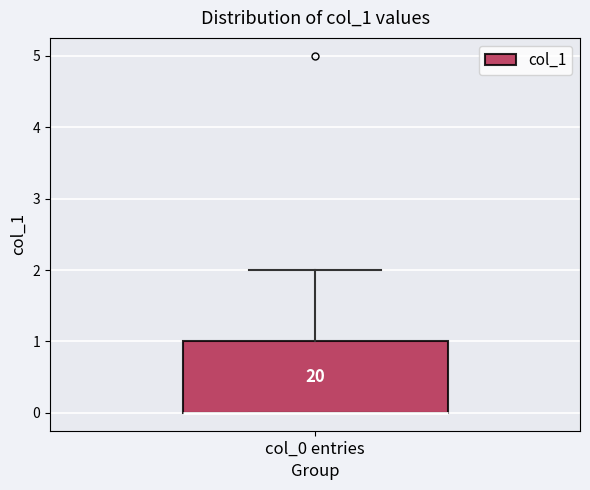

Where is the upper edge of the box for col_0 entries on the y-axis? The values are not printed on the chart, so give them approximately, as read against the axis.

1